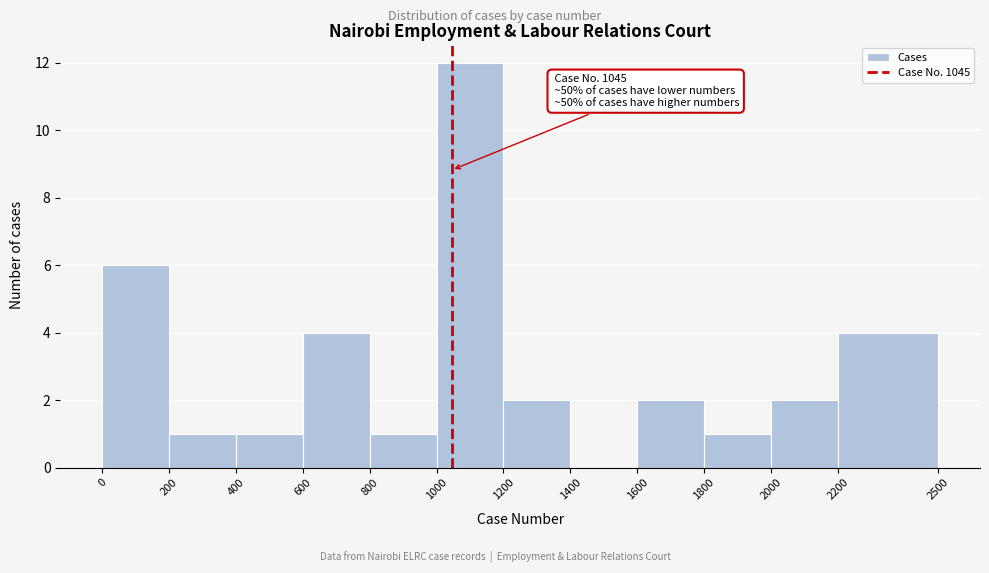

Over which range of the x-axis is the bar tallest?

1000 to 1200